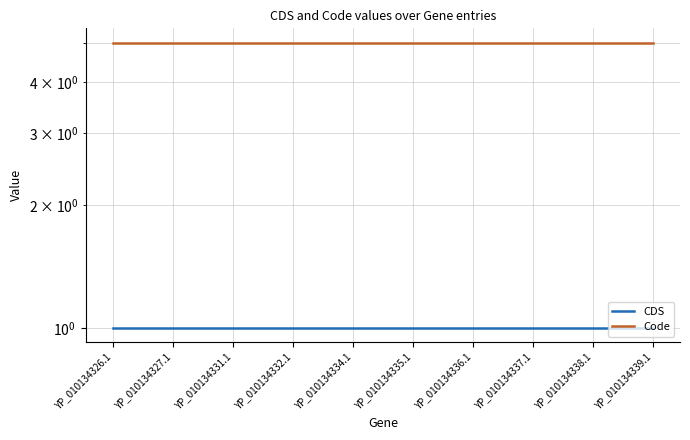

Count the number of categories in the chart.

10